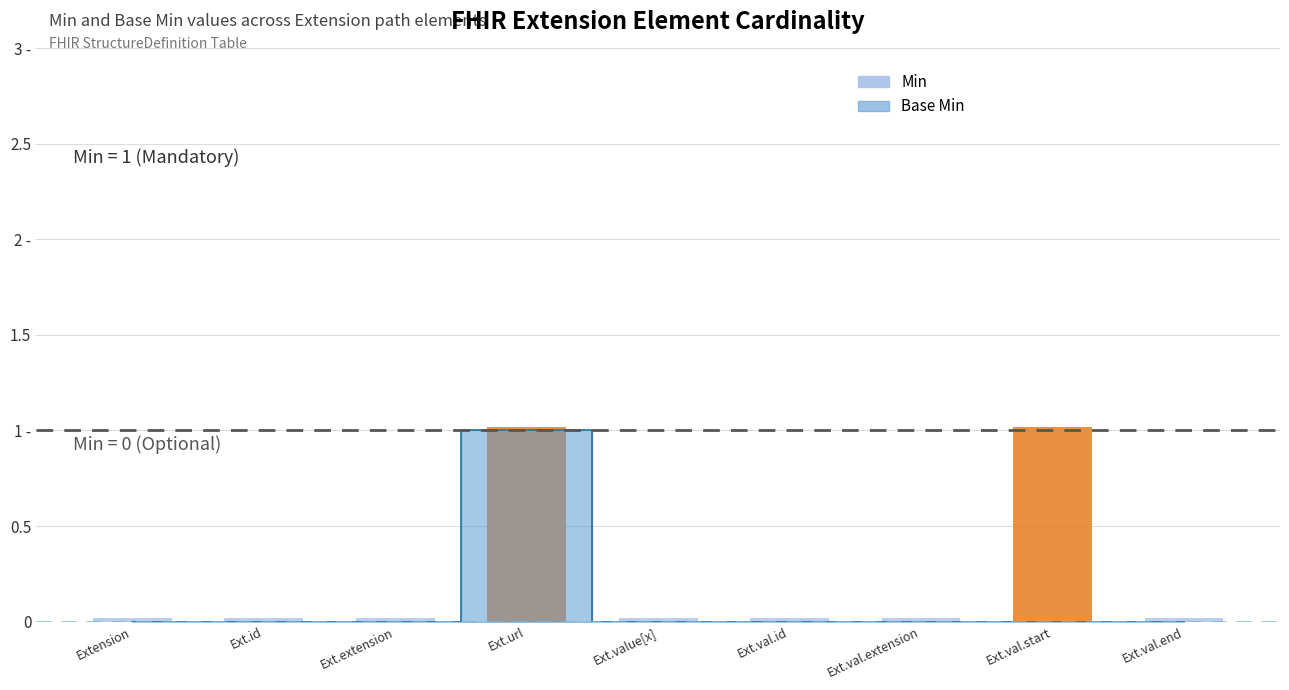

Which has a higher value, Ext.val.start or Ext.val.extension?

Ext.val.start